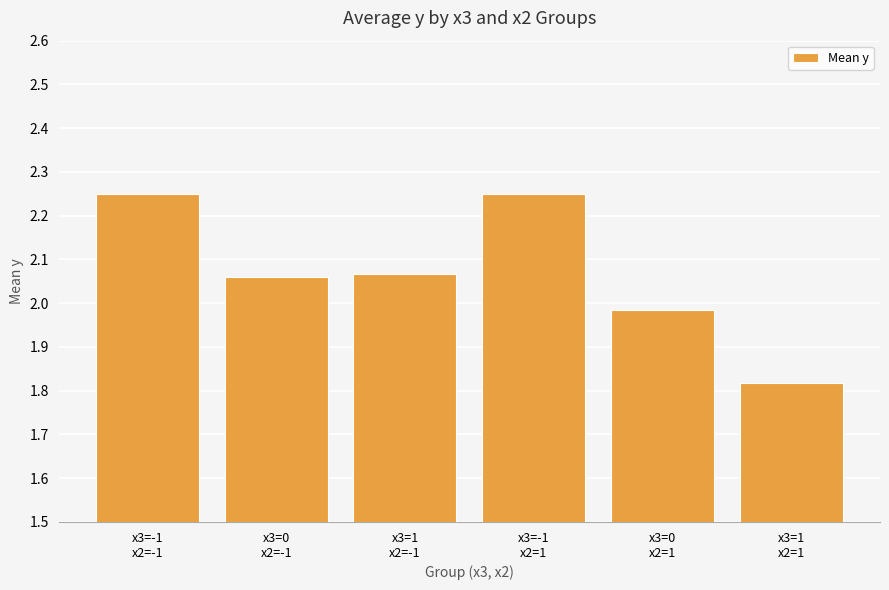

What is the difference between the maximum and second lowest values?

0.3